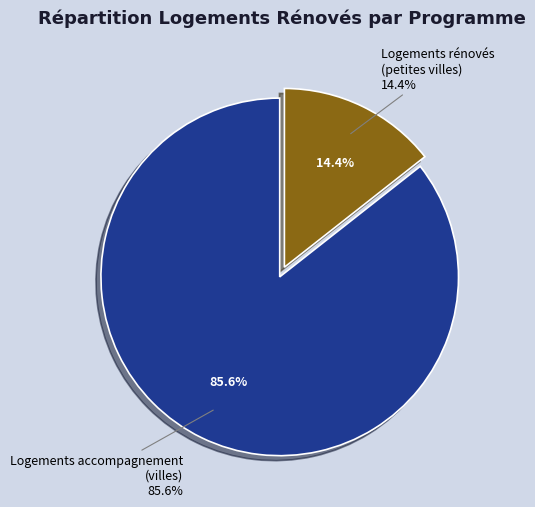

To the nearest percent, what is the combined percentage of nb-logement-accompagnement and nb-logements-renoves-petites-villes?

100%